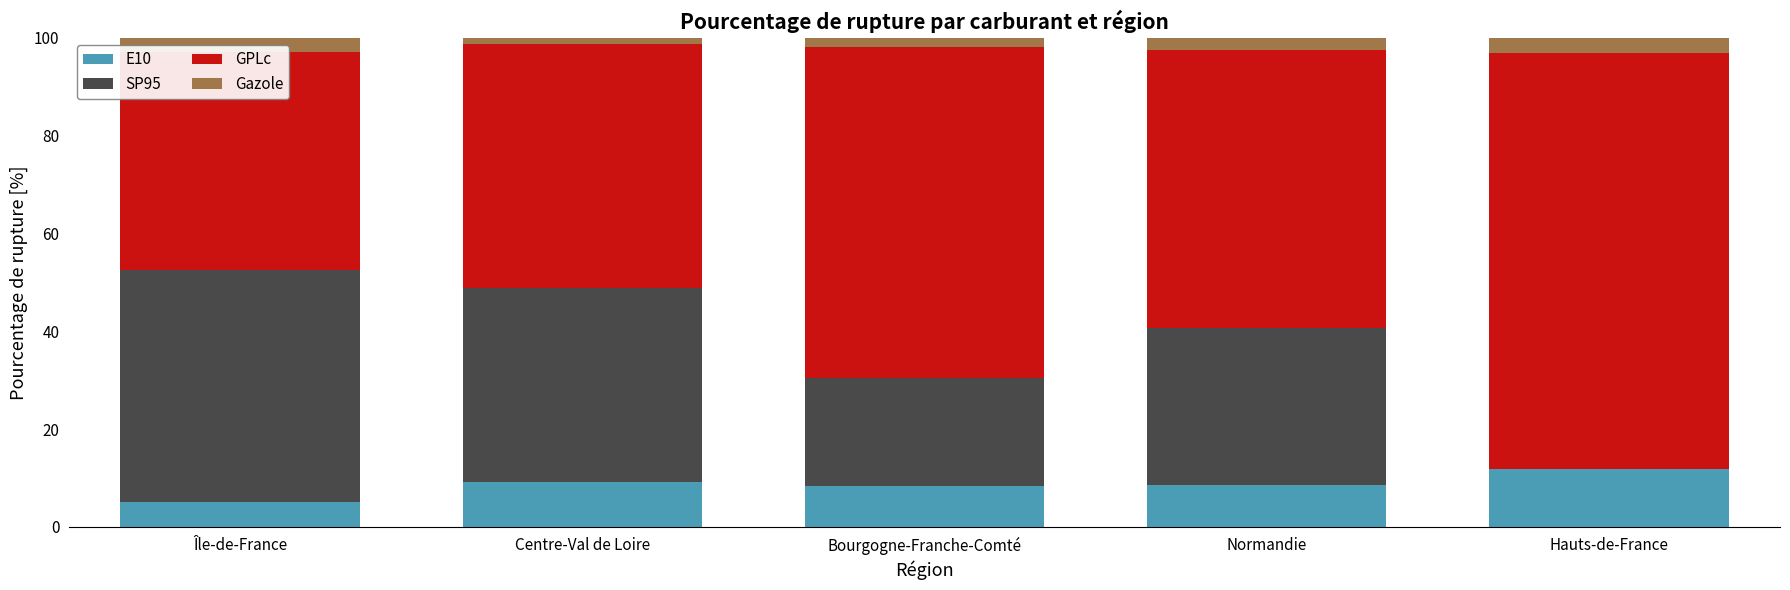

Count the number of categories in the chart.

5